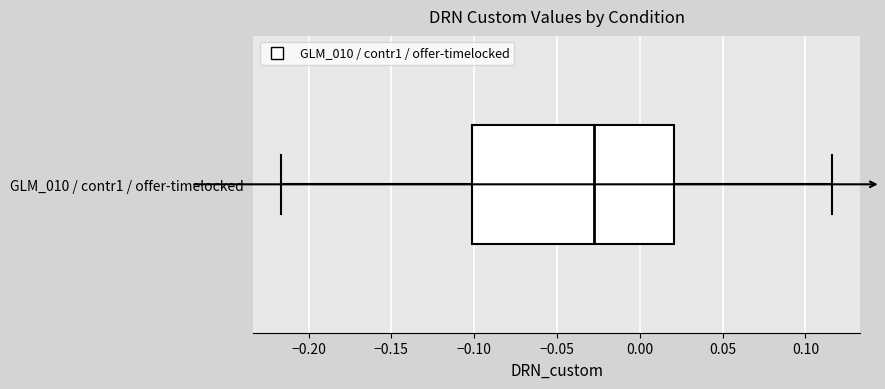

Read this box plot against the x-axis: the position of the median line, the range covered by the box, and the ends of both whiskers. The values are not printed on the chart, so give them approximately, as read against the axis.

median -0.030, box -0.100 to 0.020, whiskers -0.215 to 0.115